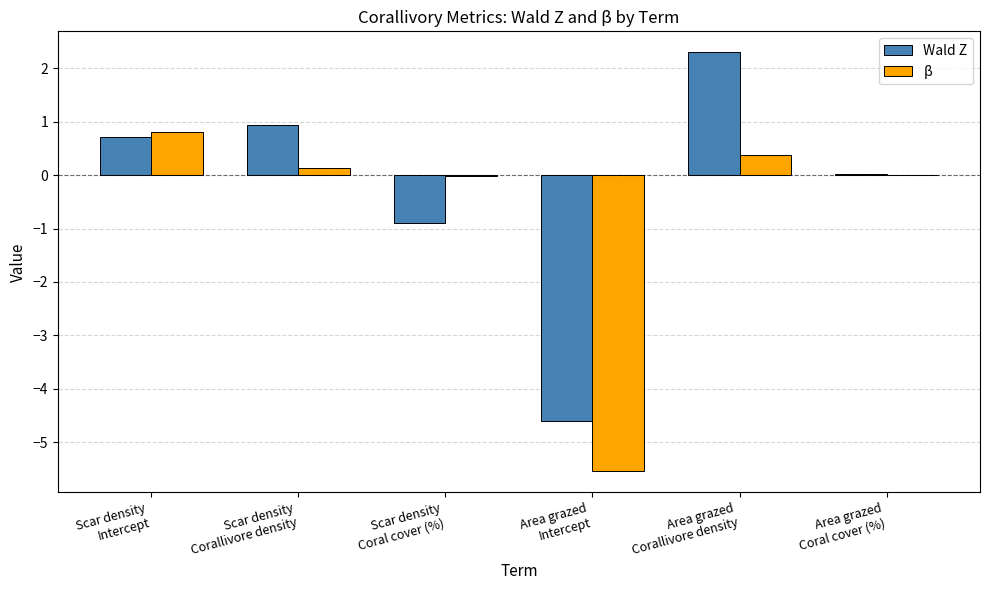

What is the sum of all Wald Z values?

-1.6